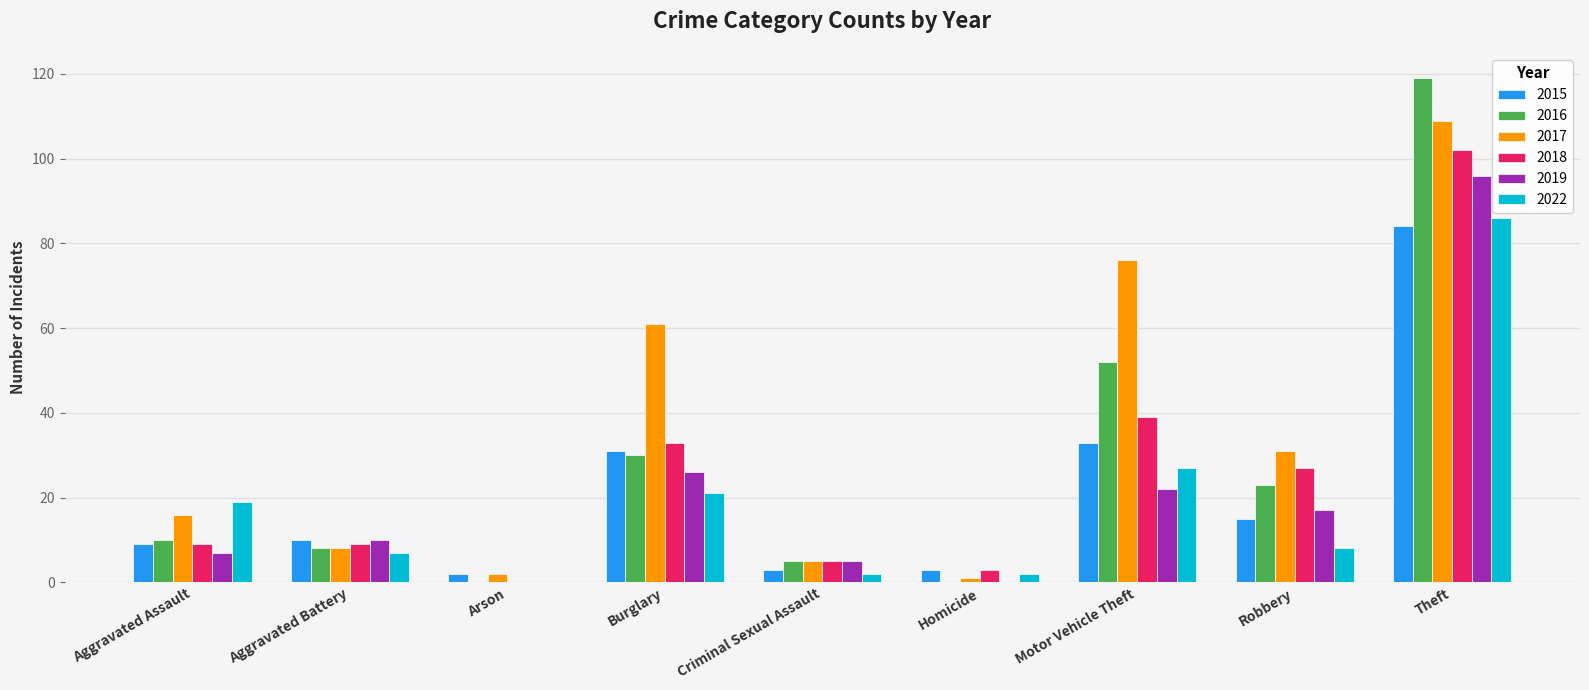

At which category does the chart reach its peak across all series?

Theft